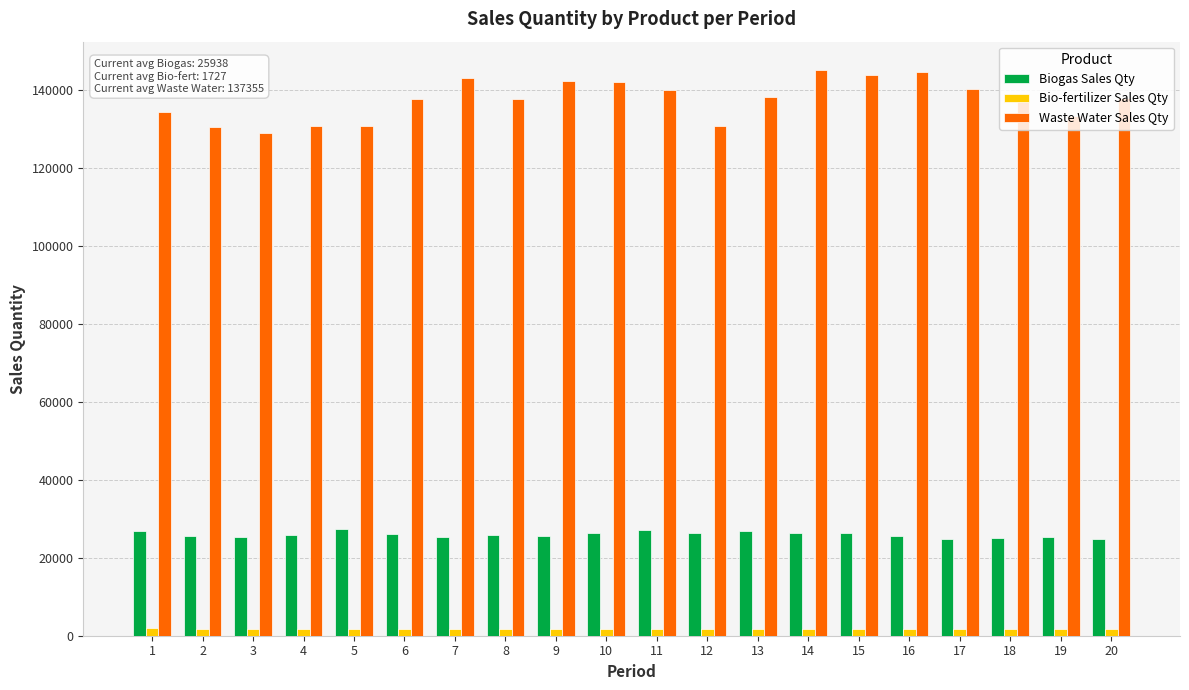

Which series has the largest range (max minus min)?

Waste Water Sales Qty